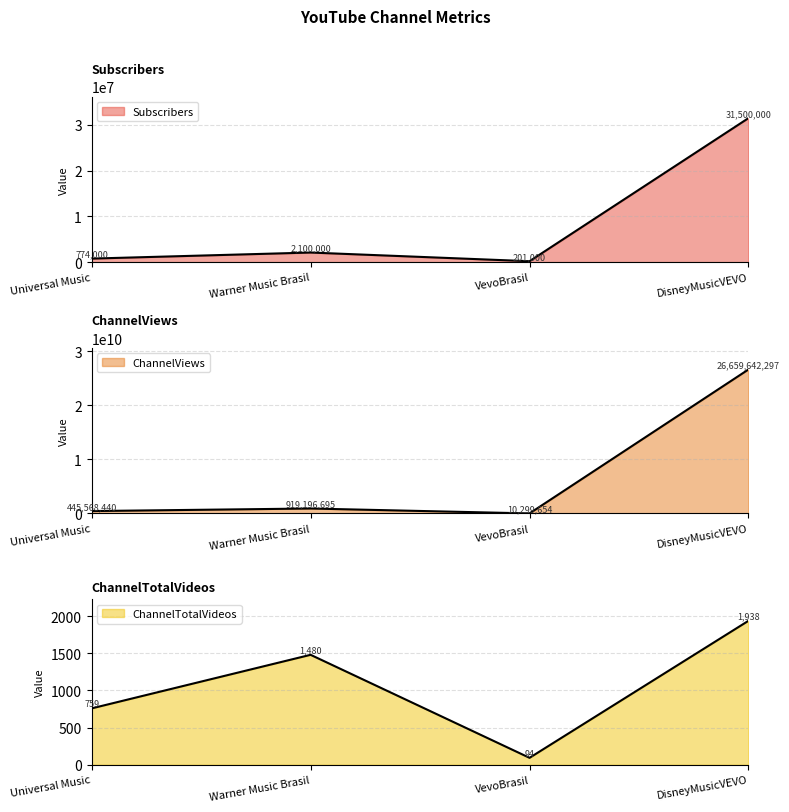

Reading left to right, extract all data points from this chart.

Subscribers: 774000	2100000	201000	31500000
ChannelViews: 445568440	919196695	10299654	26659642297
ChannelTotalVideos: 759	1480	94	1938